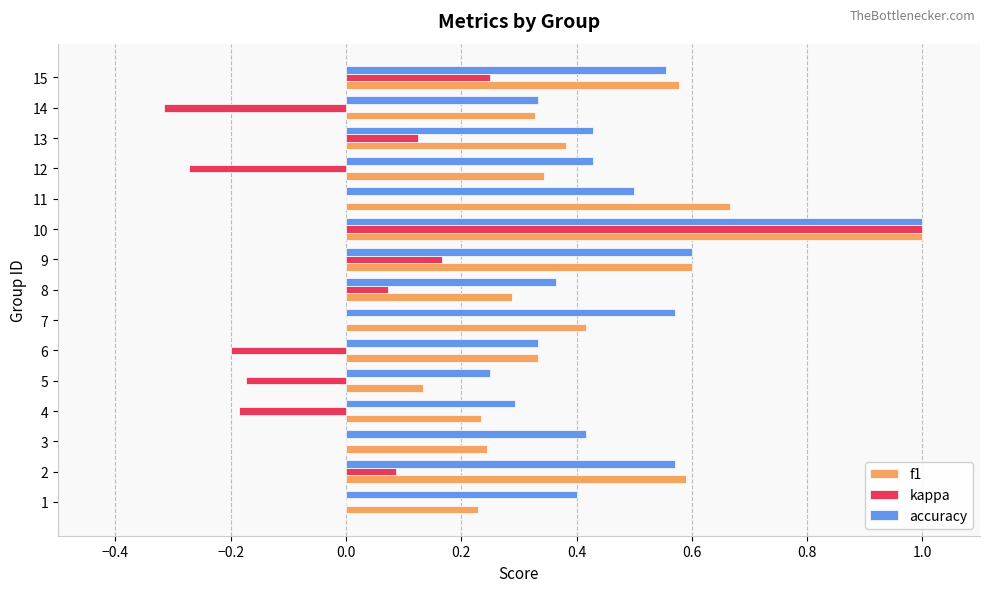

At which category is the sum across all series the highest?

10